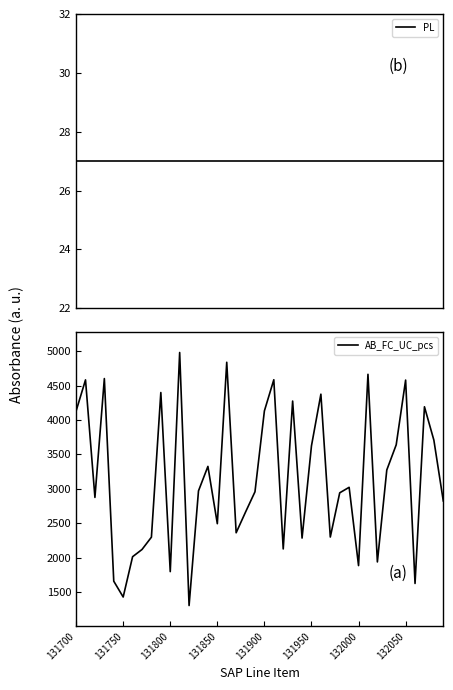

What is the minimum value for AB_FC_UC_pcs?

1304